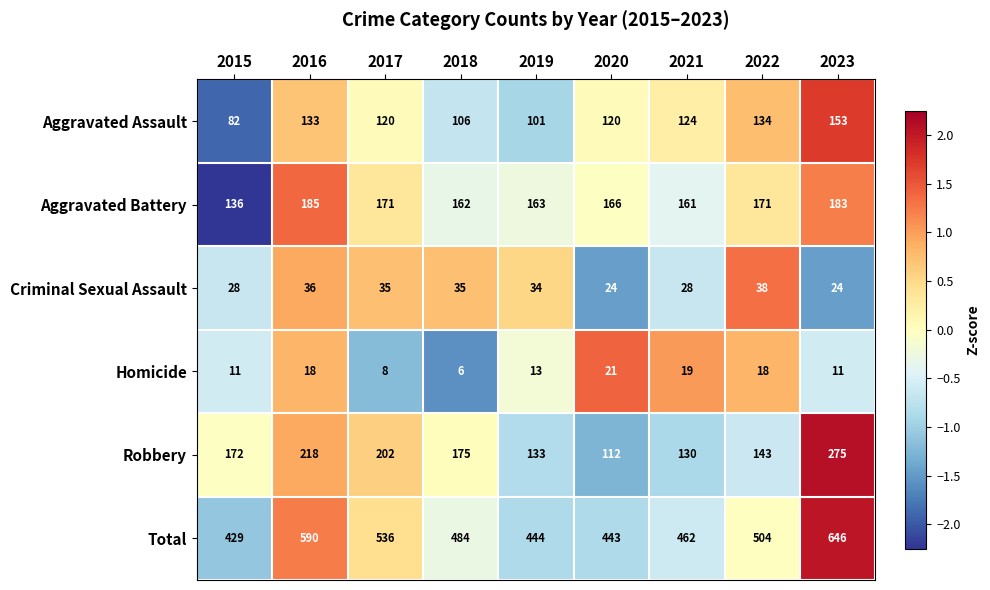

Rank the series at 2022 from lowest to highest value.

Homicide, Criminal Sexual Assault, Aggravated Assault, Robbery, Aggravated Battery, Total